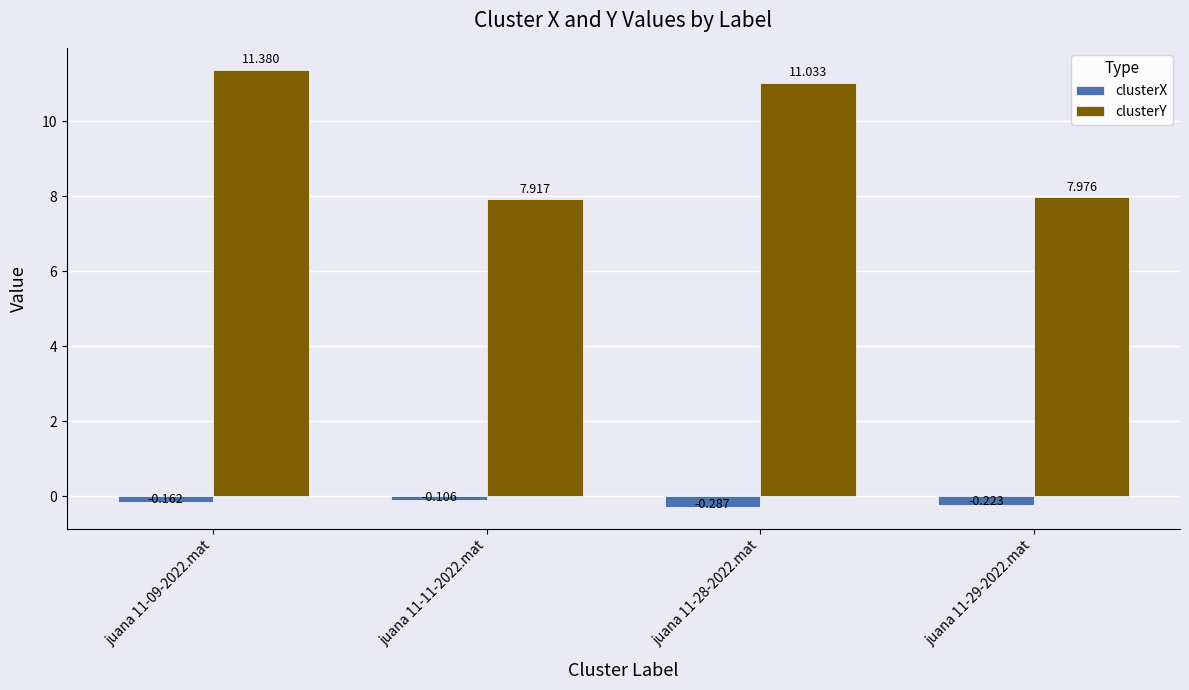

Which series has the largest total across all categories?

clusterY